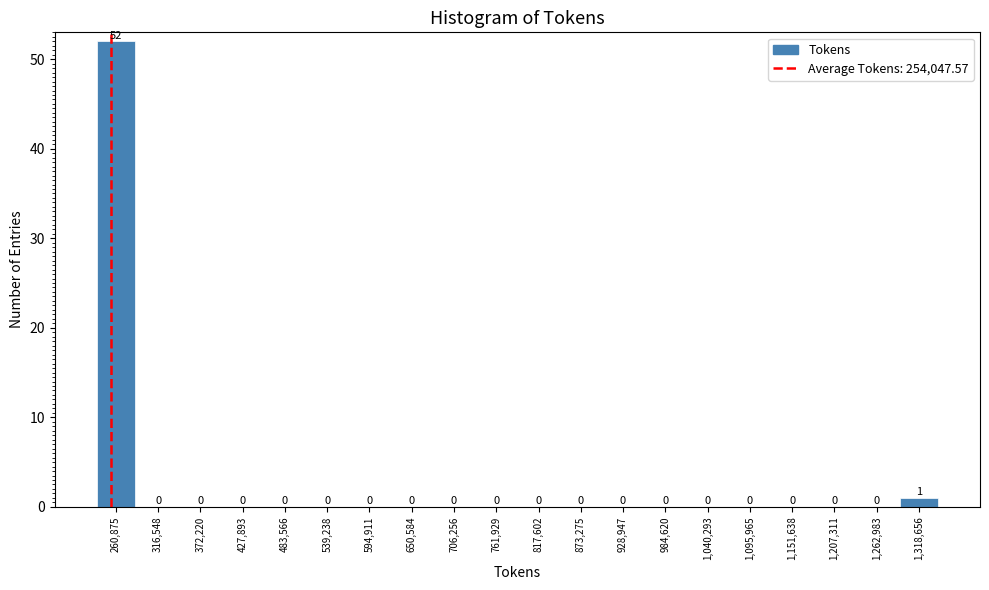

How tall is the bar that spans 230000 to 290000 on the x-axis? The bar edges are not printed on the chart, so give them approximately, as read against the axis.

52